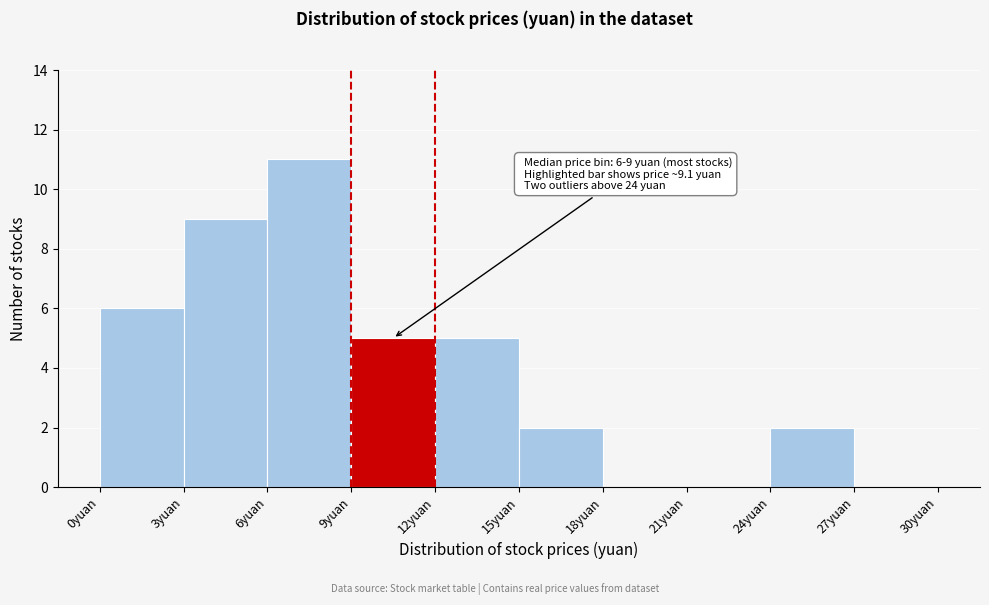

Over which range of the x-axis is the bar tallest?

6 to 9